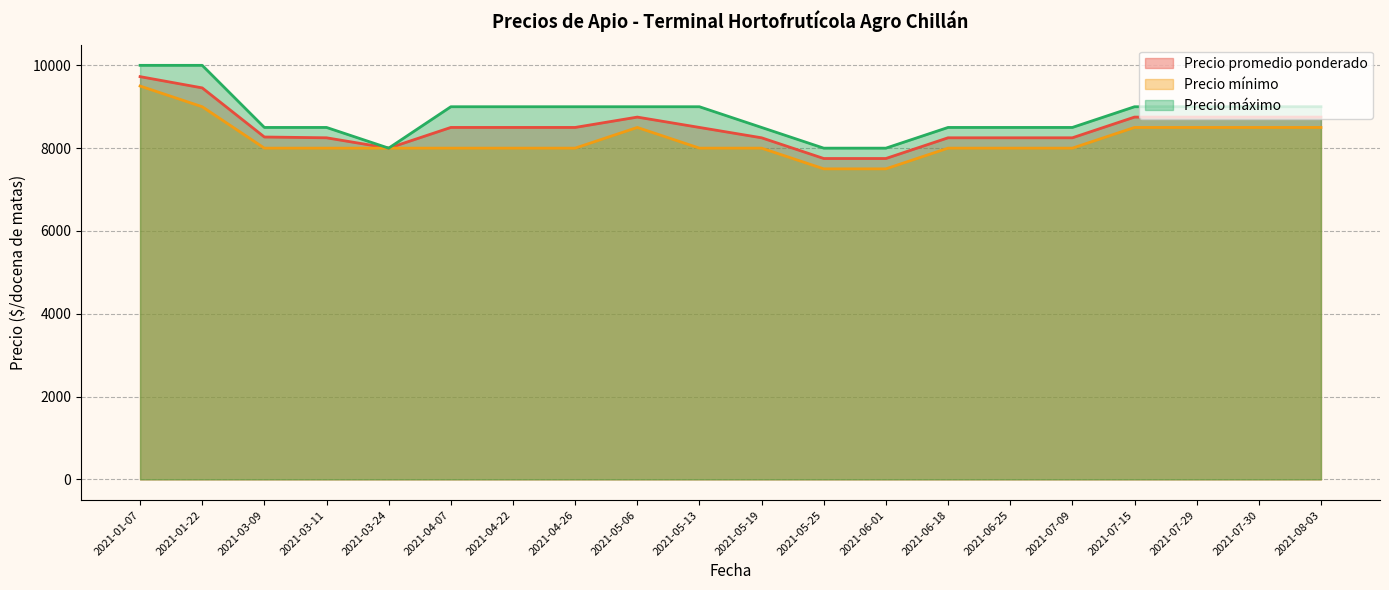

How many data points in Precio mínimo are above 8000?

7